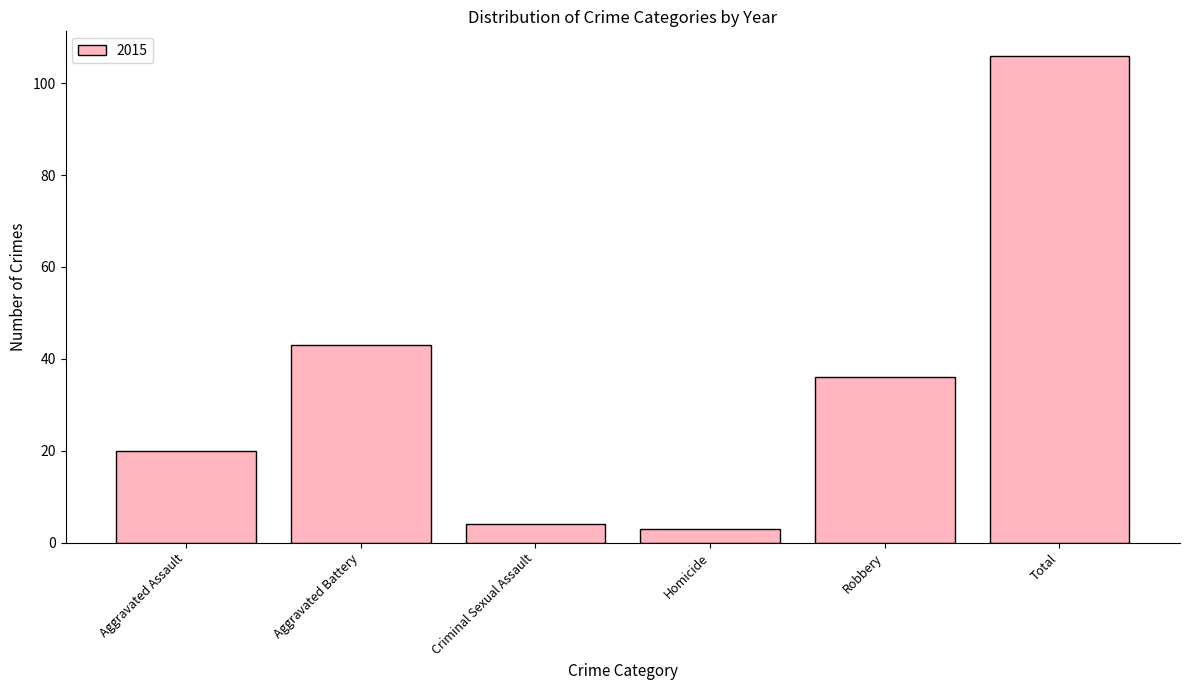

The value at Robbery is 36. True or false?

True